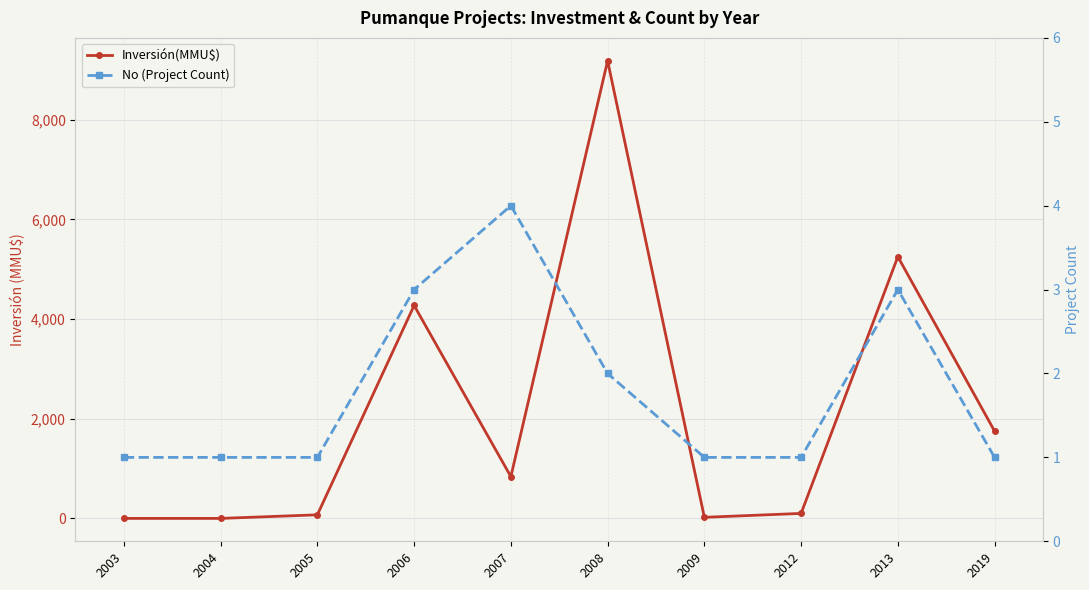

At how many categories does at least one series exceed 7712?

1